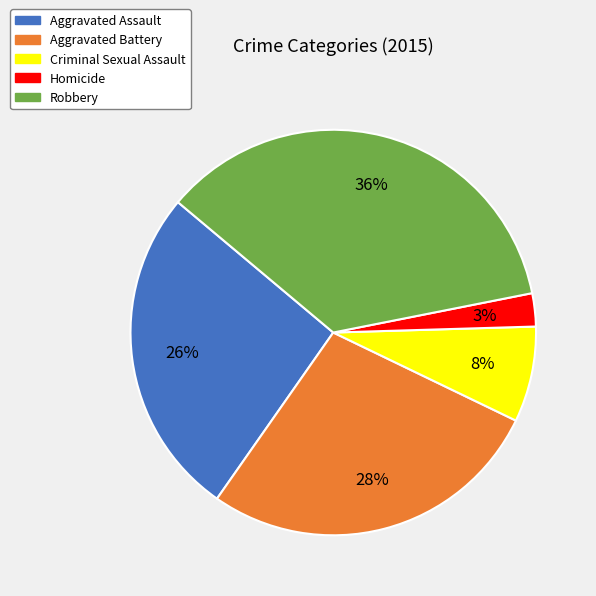

The Robbery slice represents 47% of the pie. True or false?

False